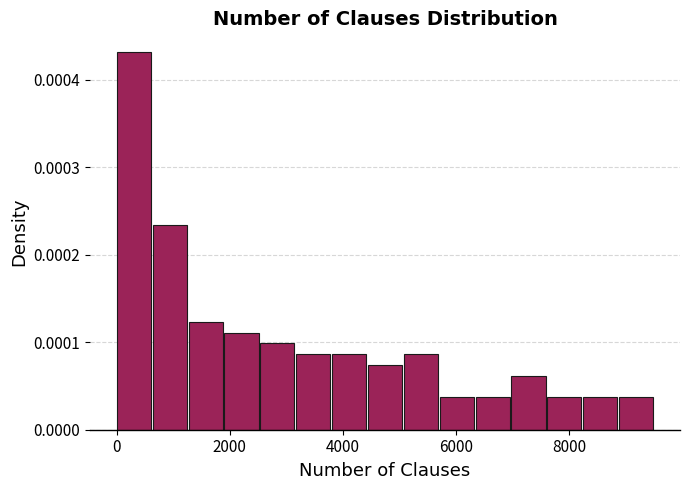

Read against the x-axis, roughly where is the centre of the tallest bar?

400